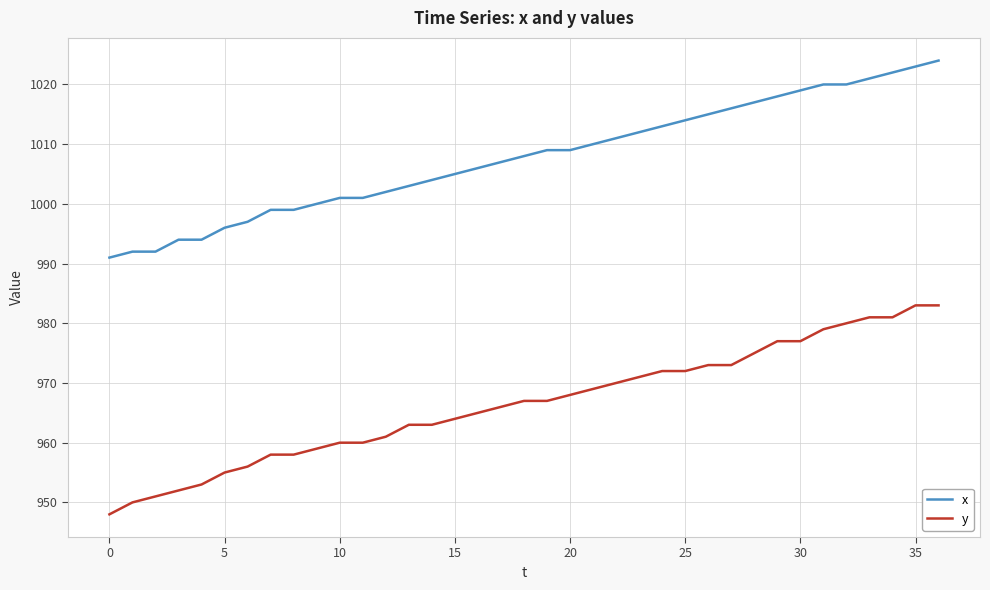

Reading left to right, what are all the values shown in this chart?

x: 991	992	992	994	994	996	997	999	999	1000	1001	1001	1002	1003	1004	1005	1006	1007	1008	1009	1009	1010	1011	1012	1013	1014	1015	1016	1017	1018	1019	1020	1020	1021	1022	1023	1024
y: 948	950	951	952	953	955	956	958	958	959	960	960	961	963	963	964	965	966	967	967	968	969	970	971	972	972	973	973	975	977	977	979	980	981	981	983	983